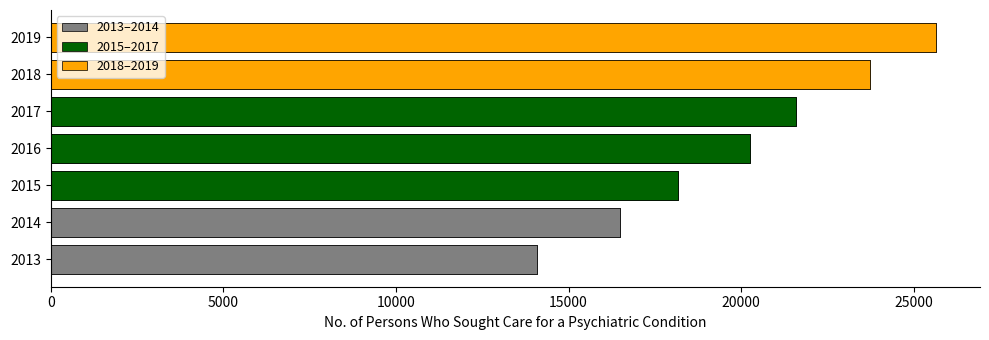

Are the bars grouped side by side (vs. stacked)?

No